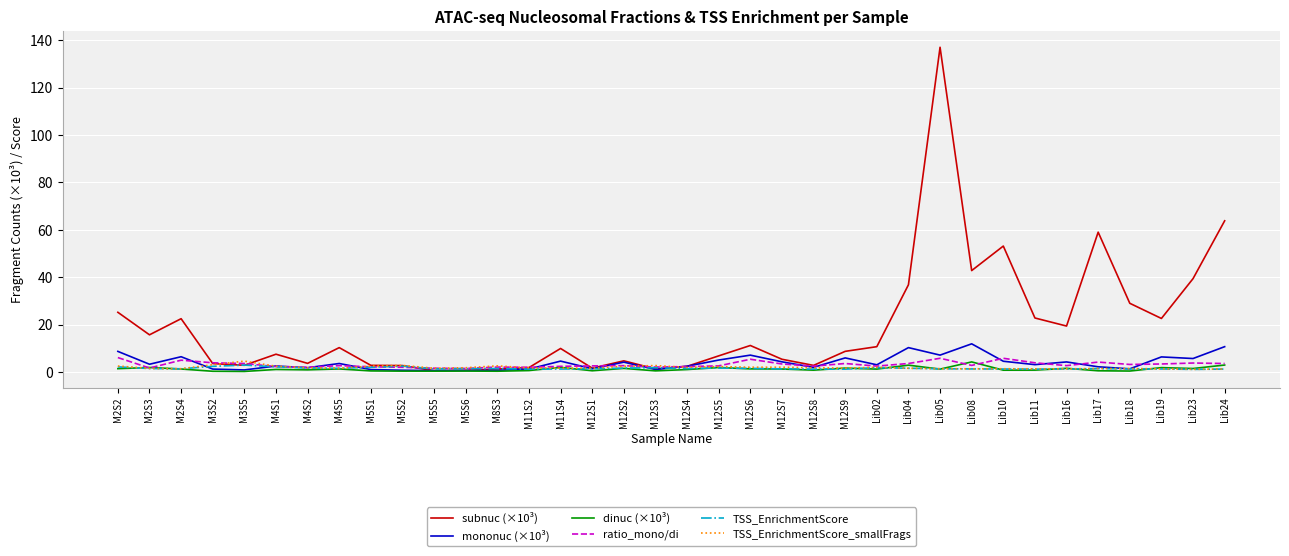

Is it true that mononuc (×10³) equals 4.3 at M12S7?

True